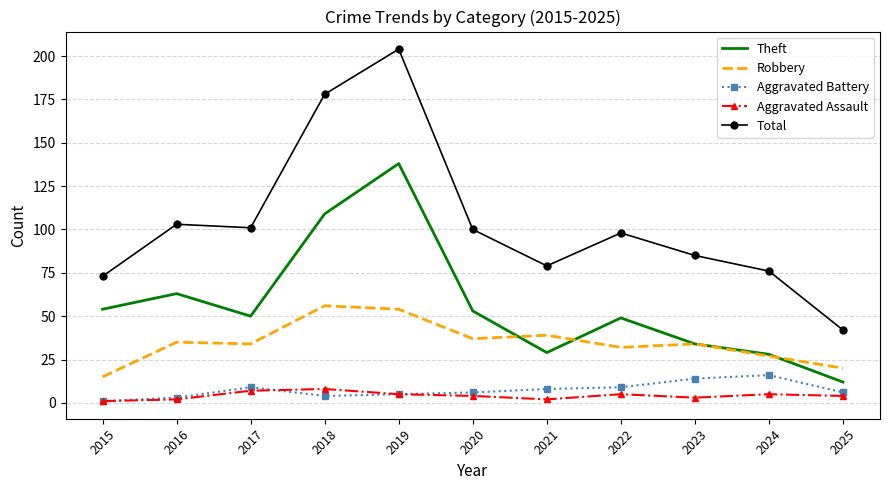

Rank the series by their maximum value, from highest to lowest.

Total, Theft, Robbery, Aggravated Battery, Aggravated Assault